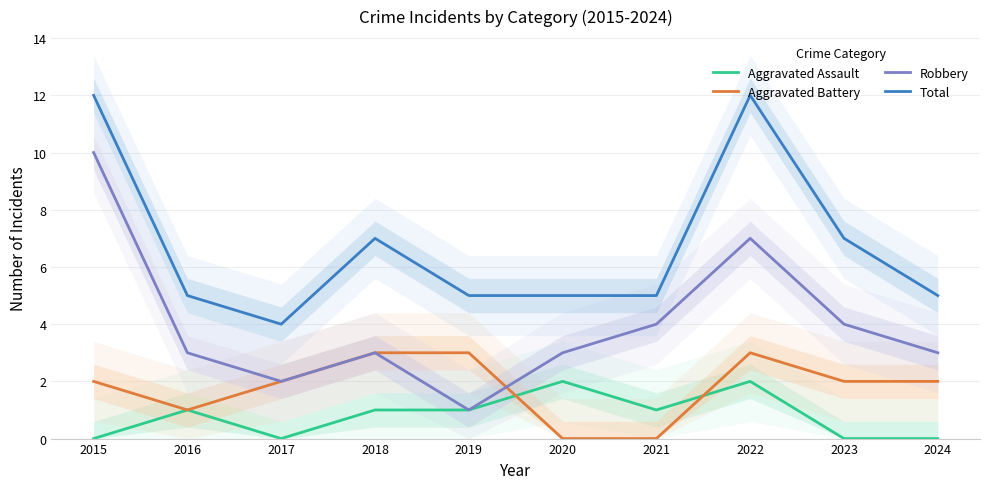

True or false: Total has more than 0 interior local peaks.

True